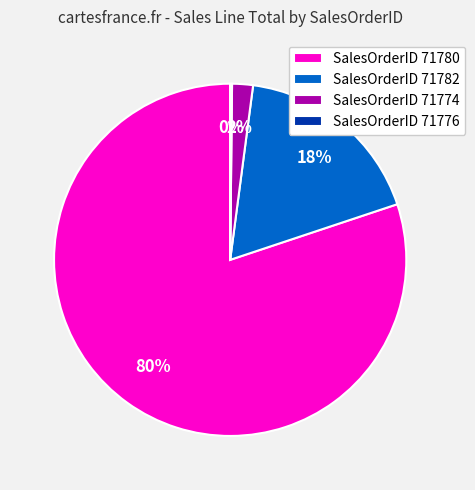

To the nearest percent, what is the difference between the largest and smallest slice percentages?

80%